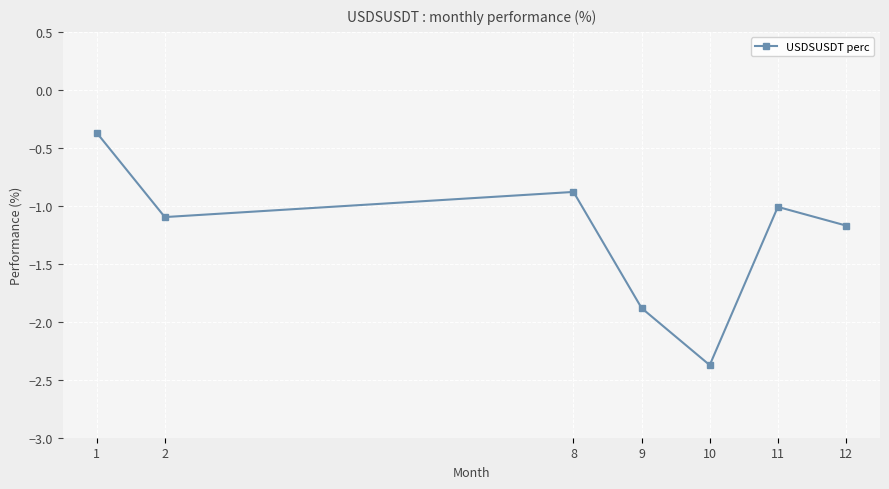

Reading left to right, what are all the values shown in this chart?

1=-0.4	2=-1.1	8=-0.9	9=-1.9	10=-2.4	11=-1.0	12=-1.2